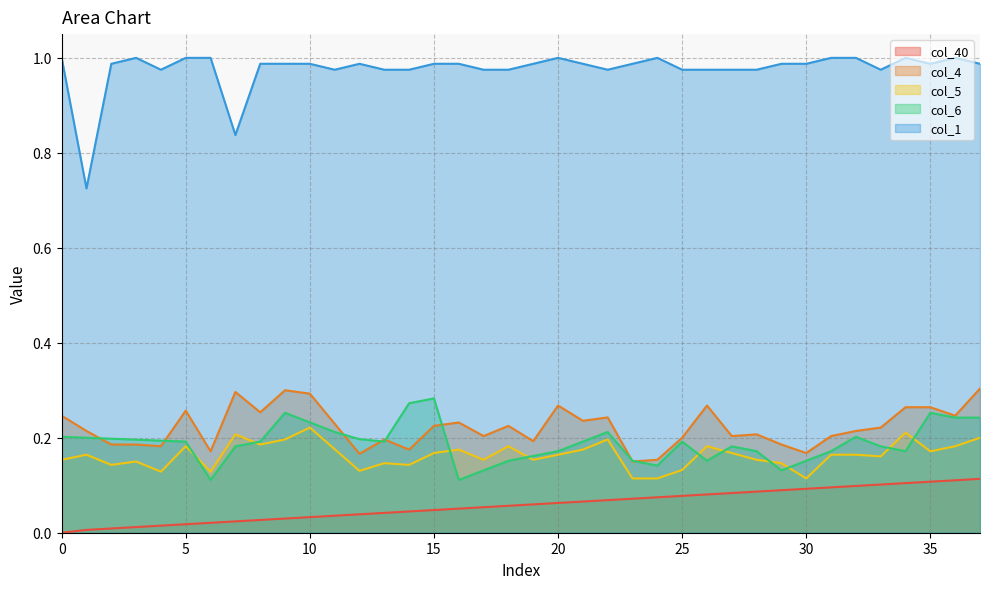

Where is col_6 nearest to the value 0?

6